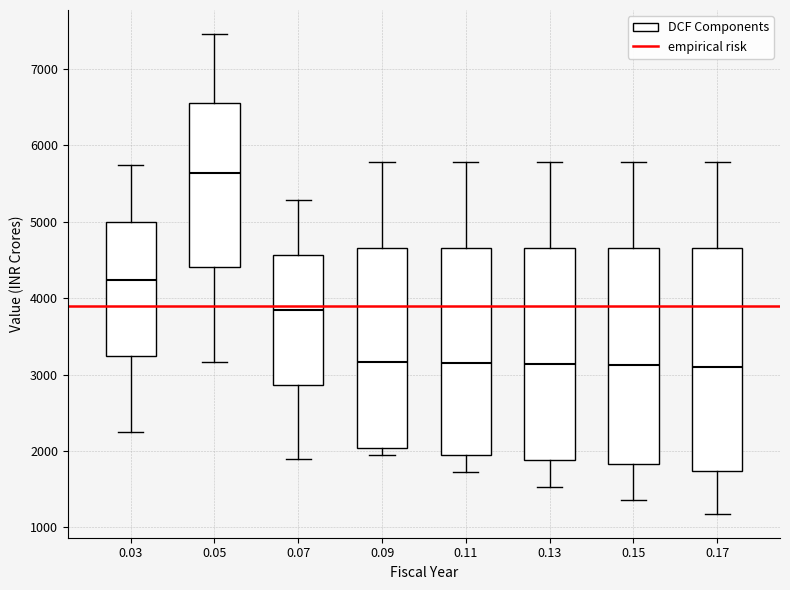

Which box has the highest median line?

0.05